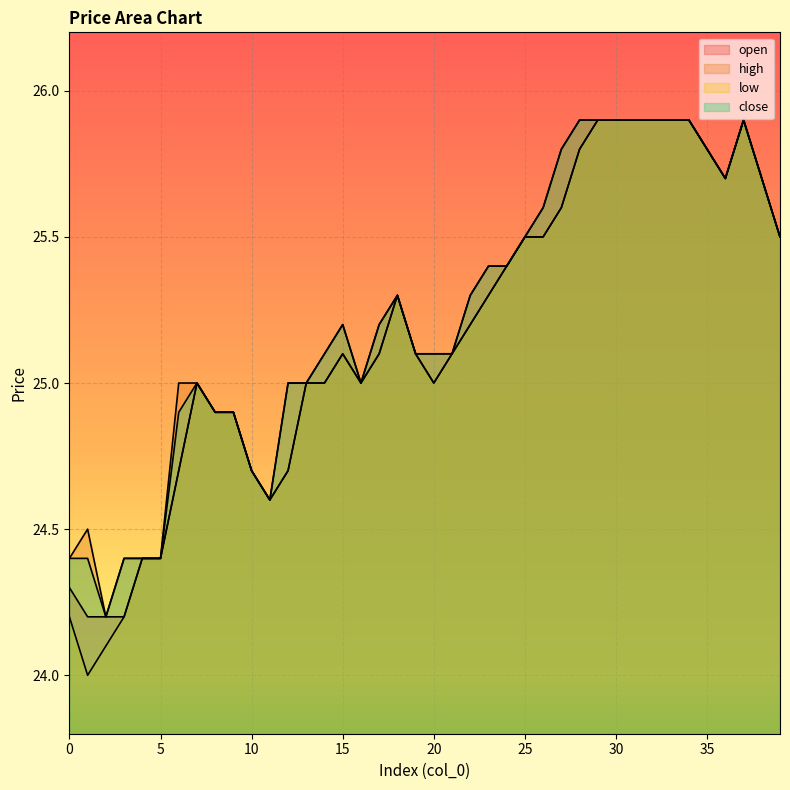

Is the value of open at 5 greater than the value of high at 21?

No